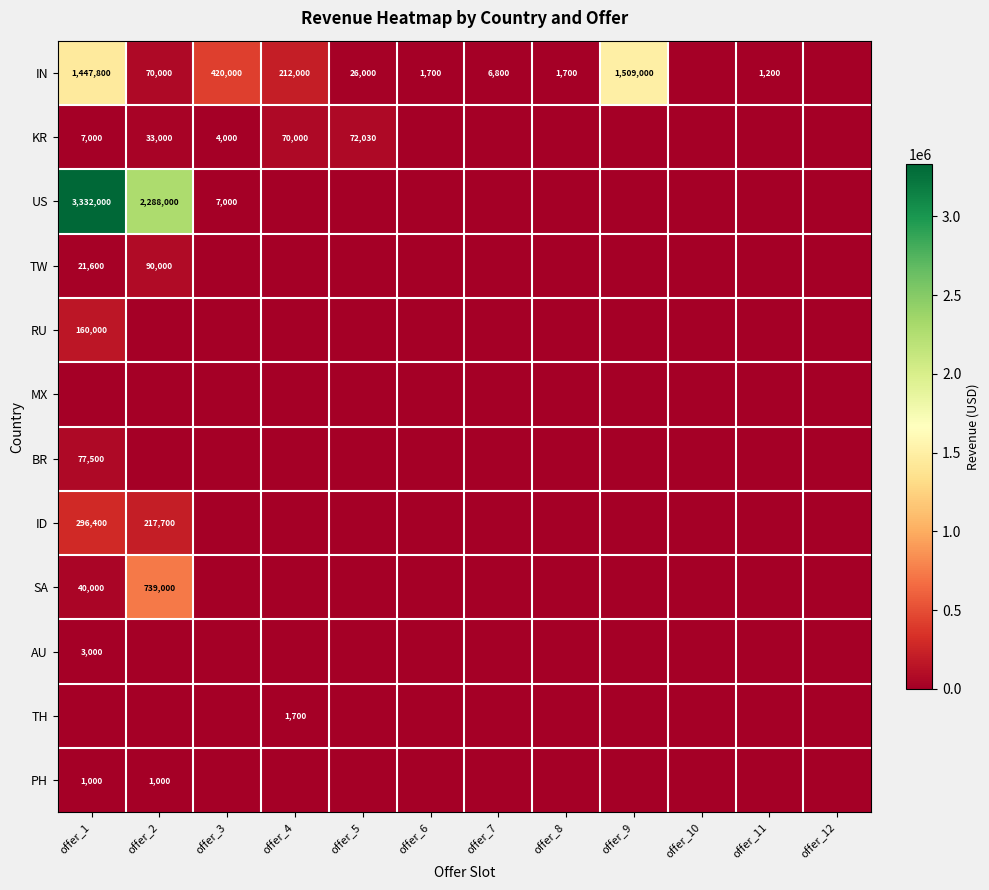

True or false: BR has a value of 77500 at offer_1.

True